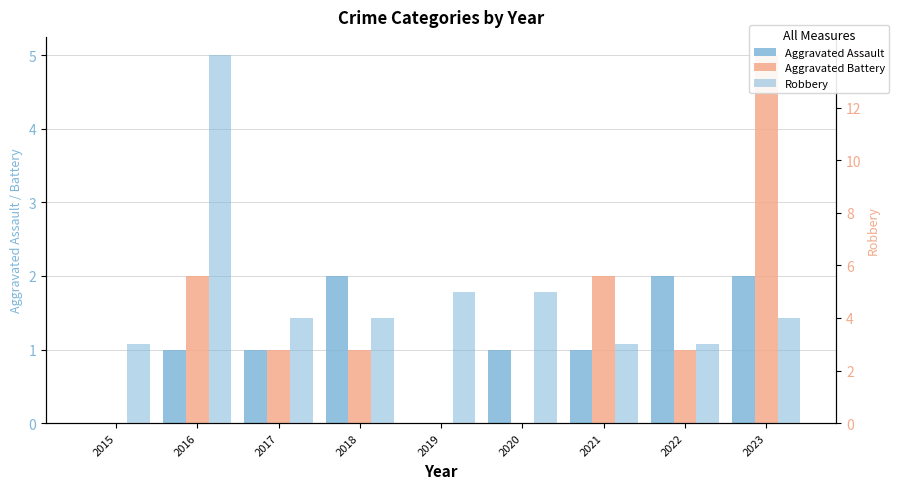

True or false: Aggravated Battery has a value of 2 at 2017.

False